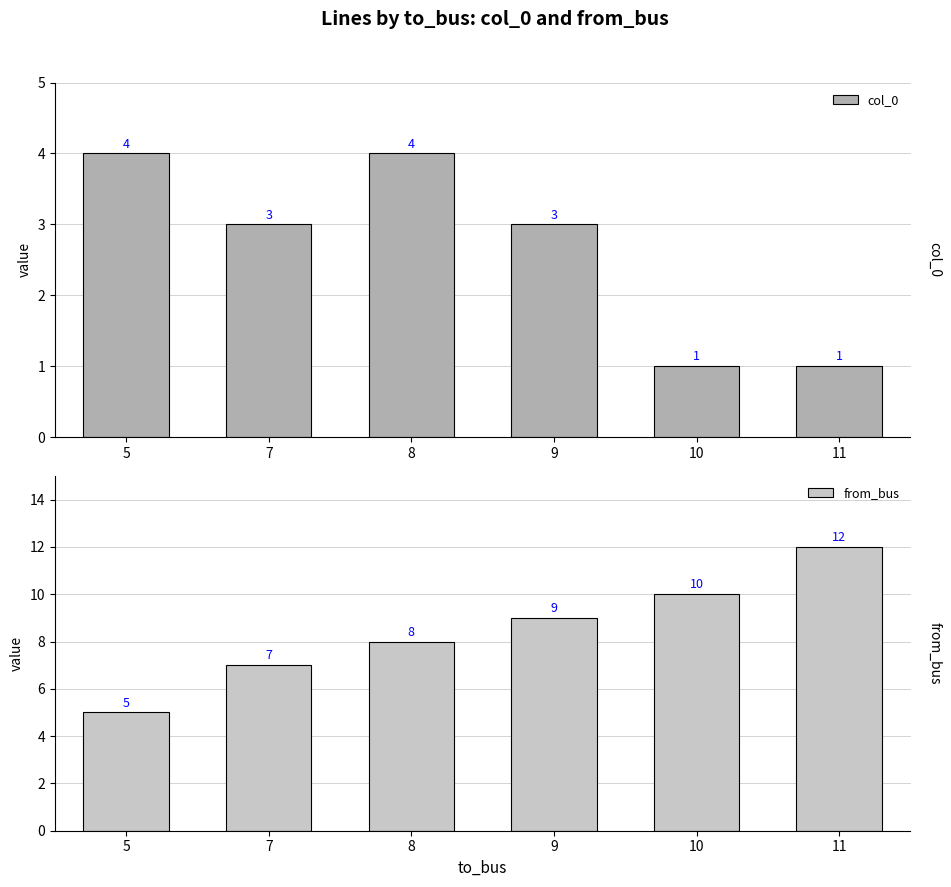

What is the difference between the highest and lowest values at 11?

11